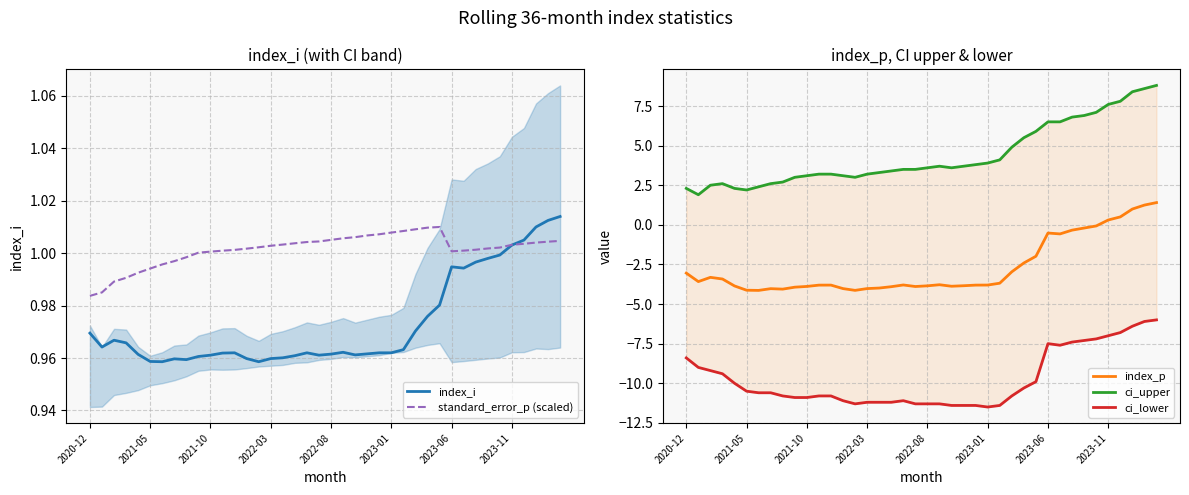

What is the maximum value shown in the chart?

8.8